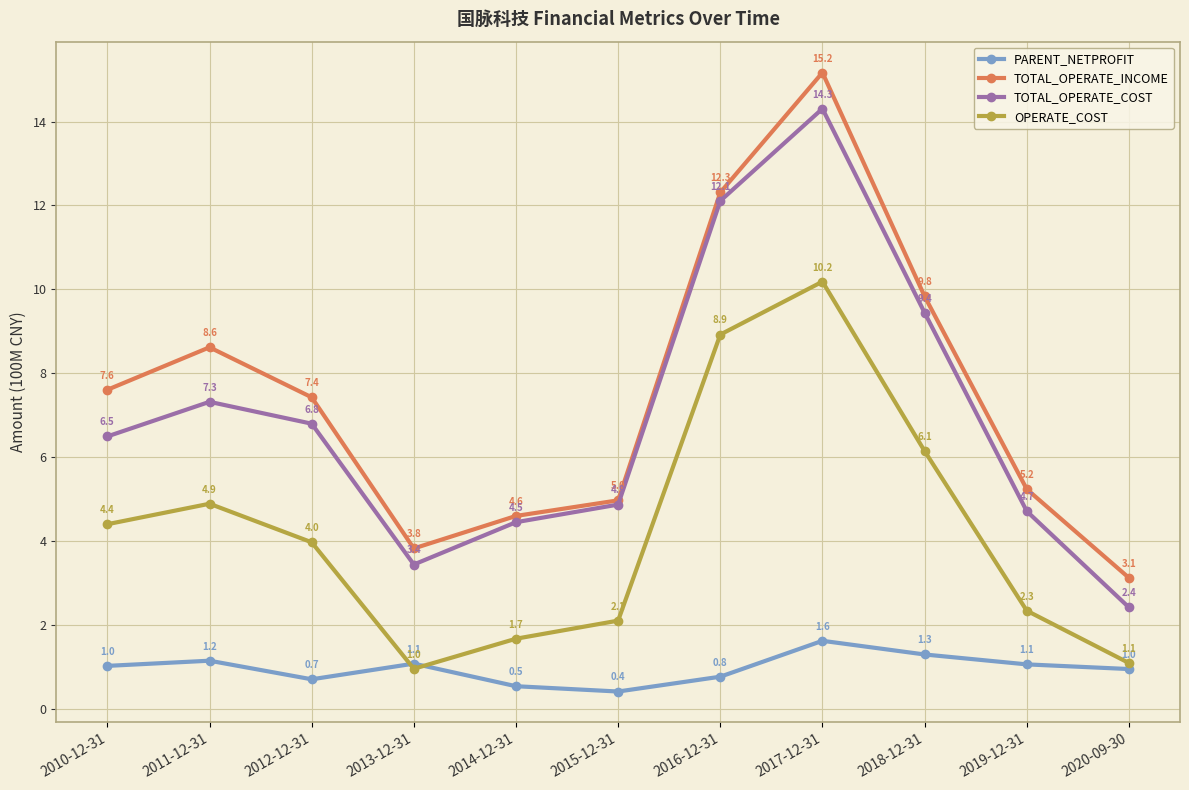

Is it true that TOTAL_OPERATE_COST equals 2.1 at 2013-12-31?

False